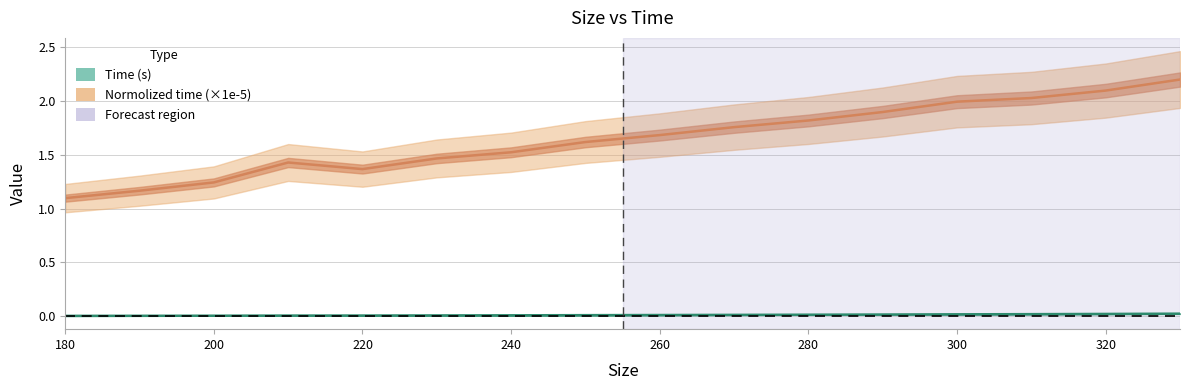

Which series has the widest spread of values?

Normolized time (×1e-5)